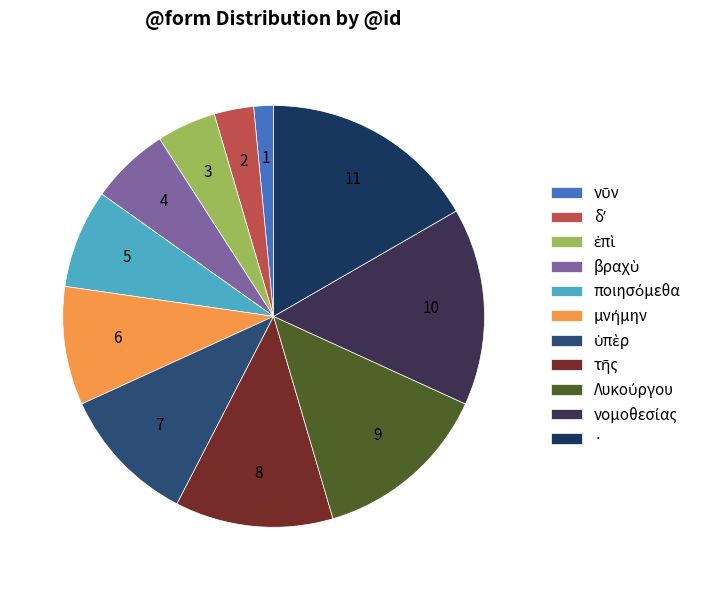

Count the number of slices in the pie.

11